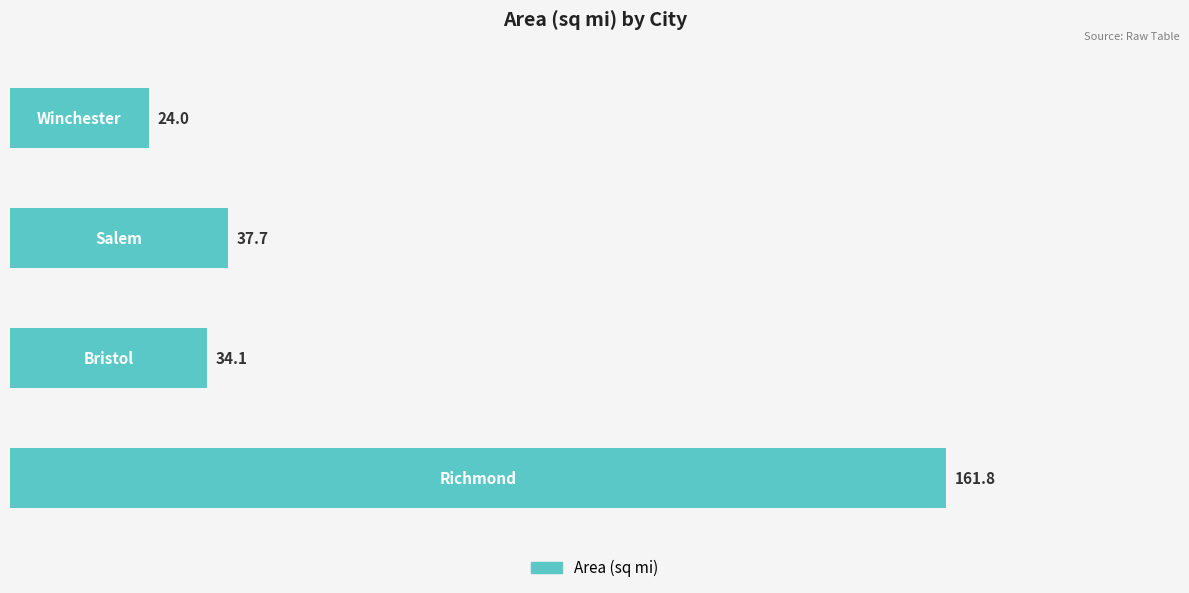

How many values are below 37?

2